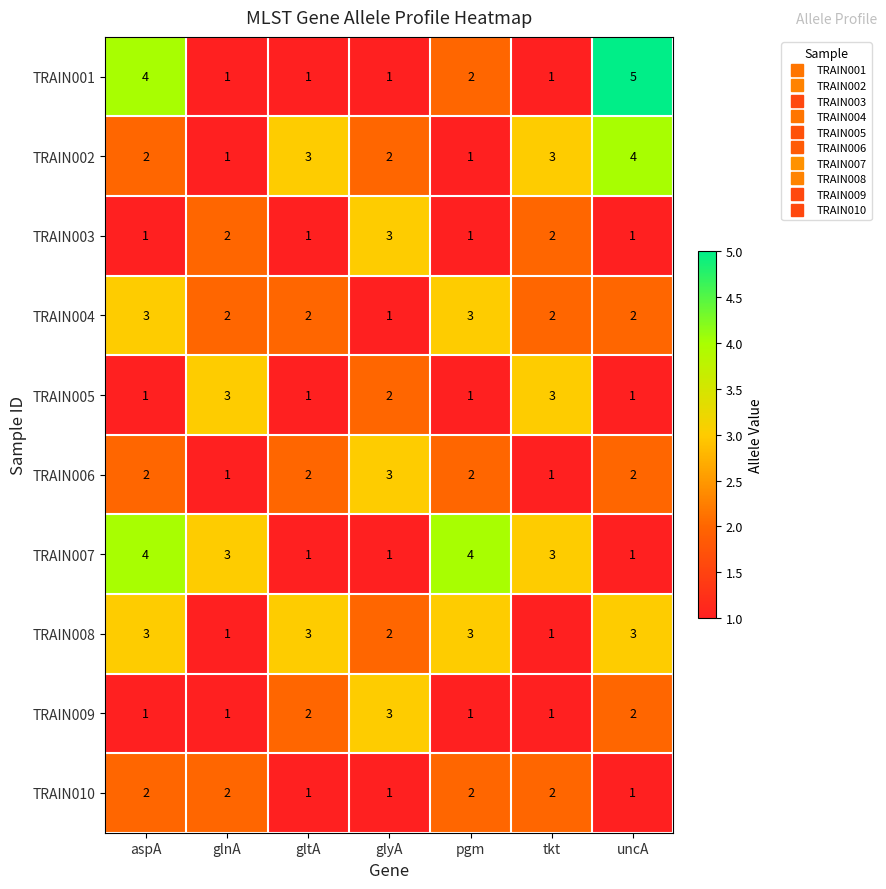

Which category has the highest value across all series?

uncA